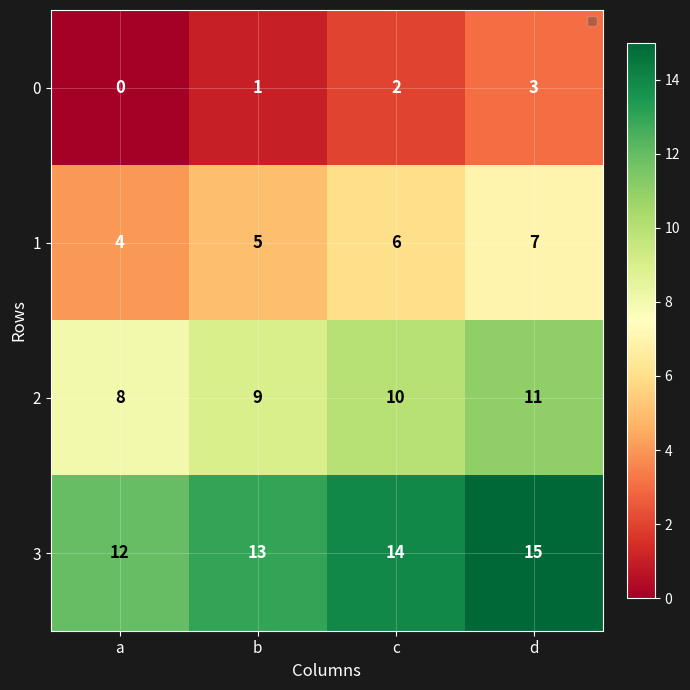

List the series in order of their overall mean, highest first.

3, 2, 1, 0